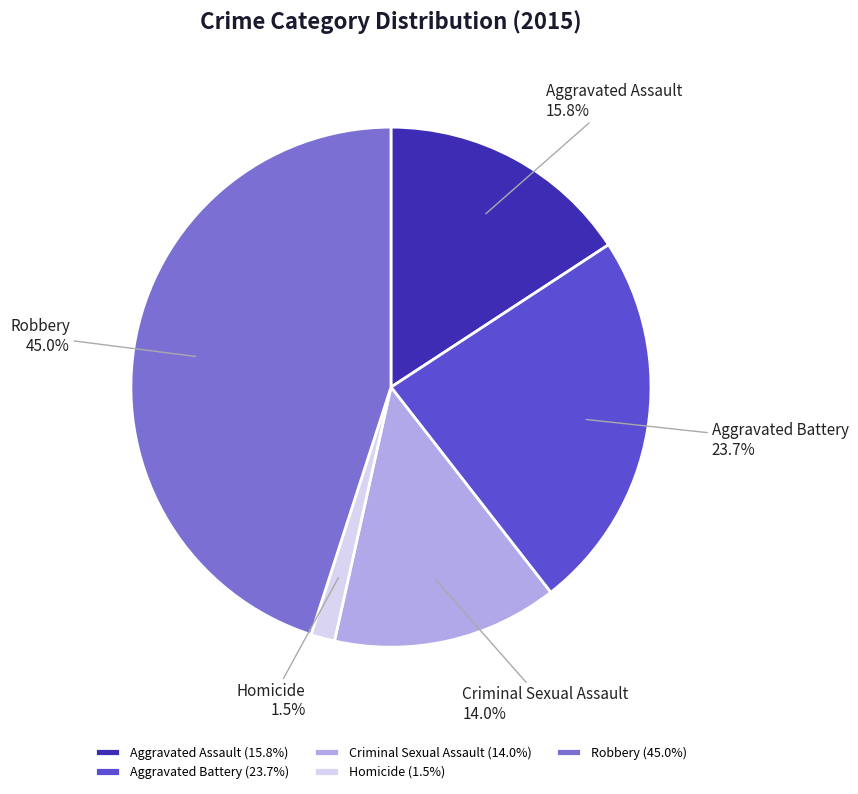

Approximately how many times larger is the value at Criminal Sexual Assault compared to Robbery?

0.3